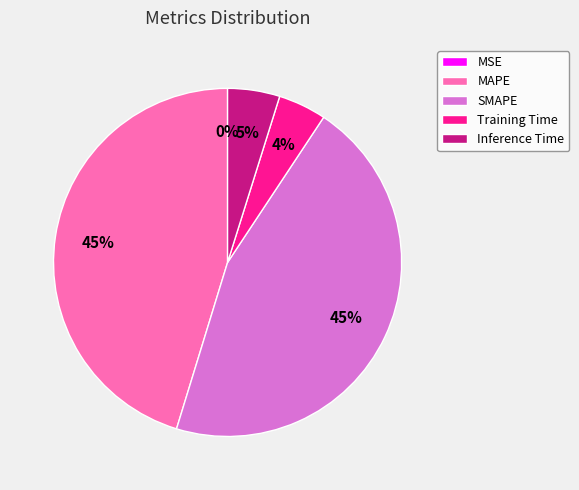

To the nearest percent, what portion does Inference Time represent?

5%